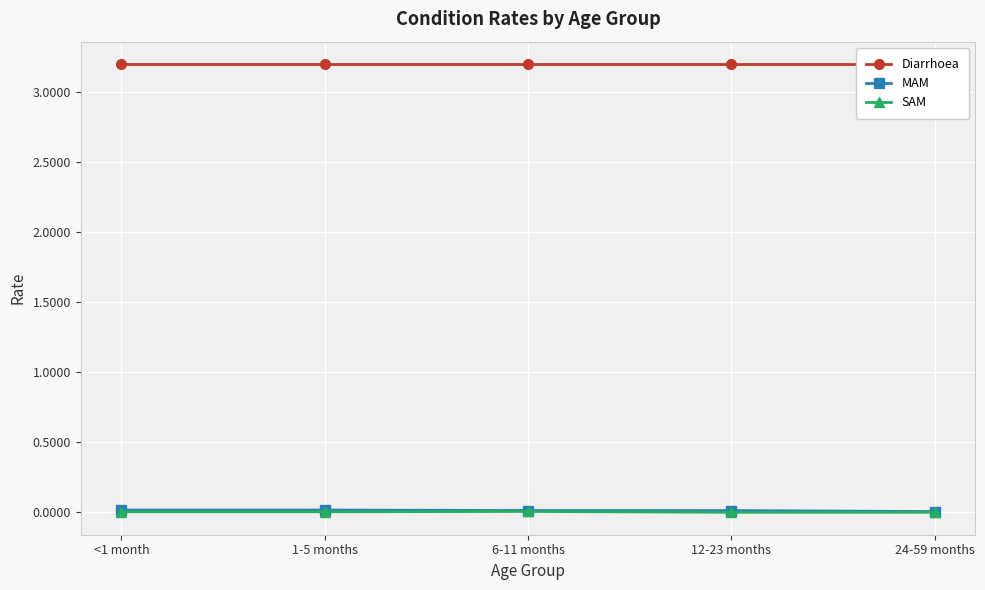

At how many categories does at least one series exceed 0?

5